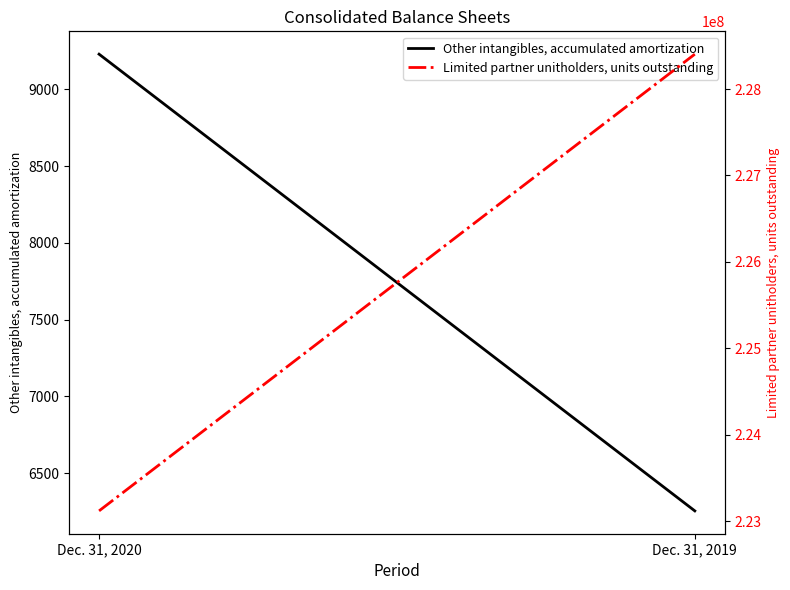

What is the value of the Limited partner unitholders, units outstanding point at the 1st from the left?

223119811